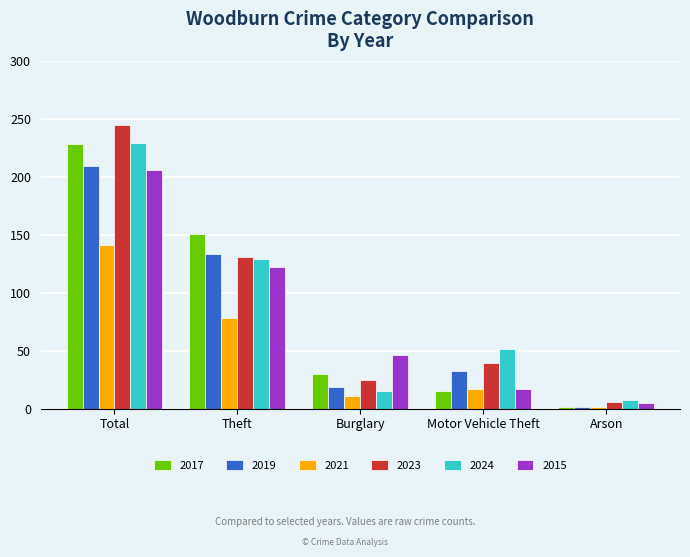

What is the maximum value shown in the chart?

245